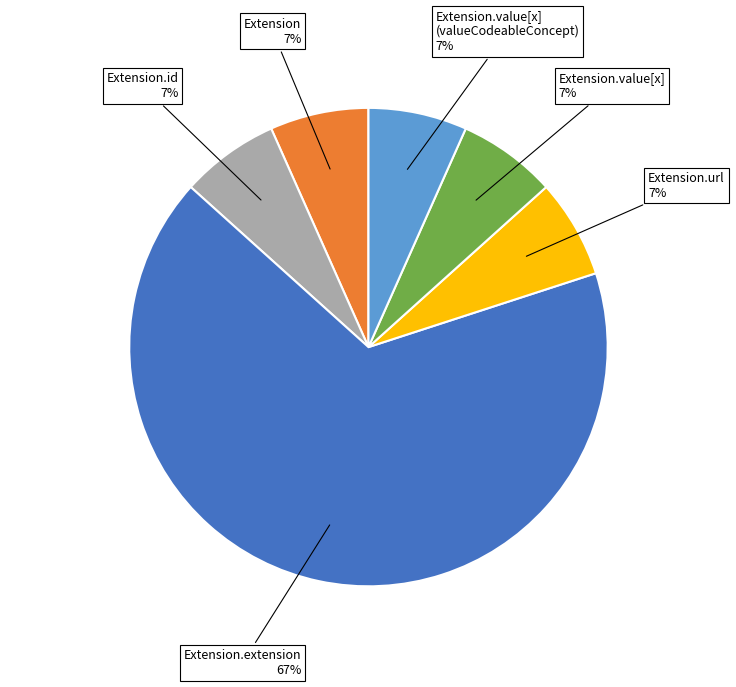

Which slice represents more than half of the pie?

Extension.extension